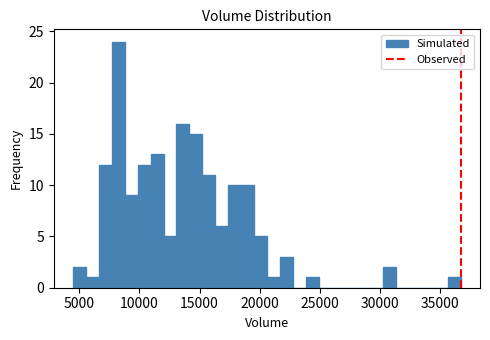

Read against the x-axis, roughly where is the centre of the tallest bar?

8500